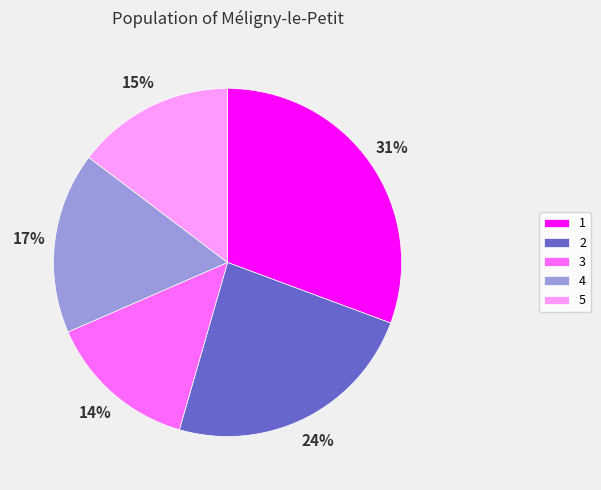

What percentage is the 5 slice, to the nearest percent?

15%